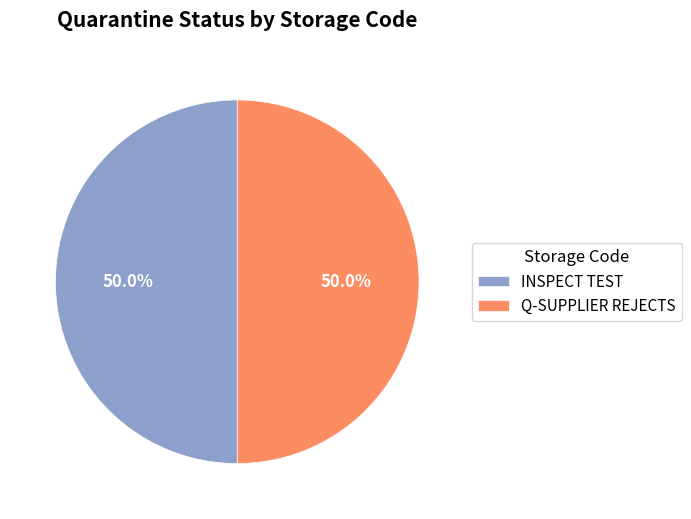

To the nearest percent, what is the average slice percentage?

50%